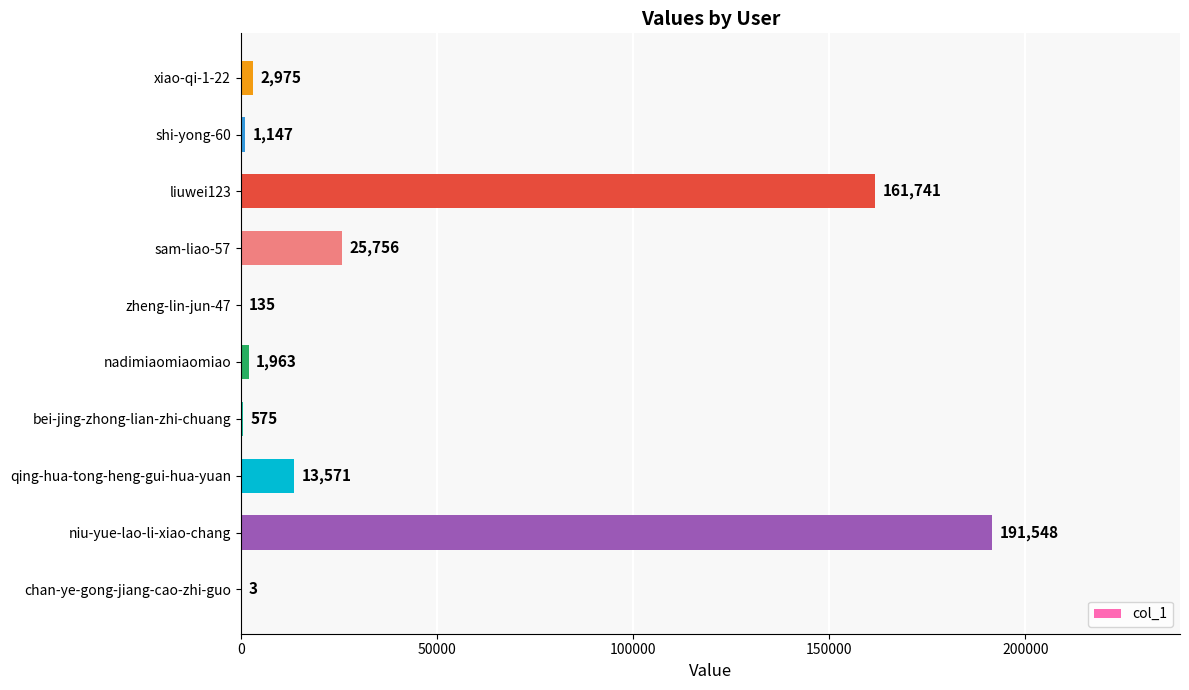

Is it true that the value at niu-yue-lao-li-xiao-chang is 320463?

False